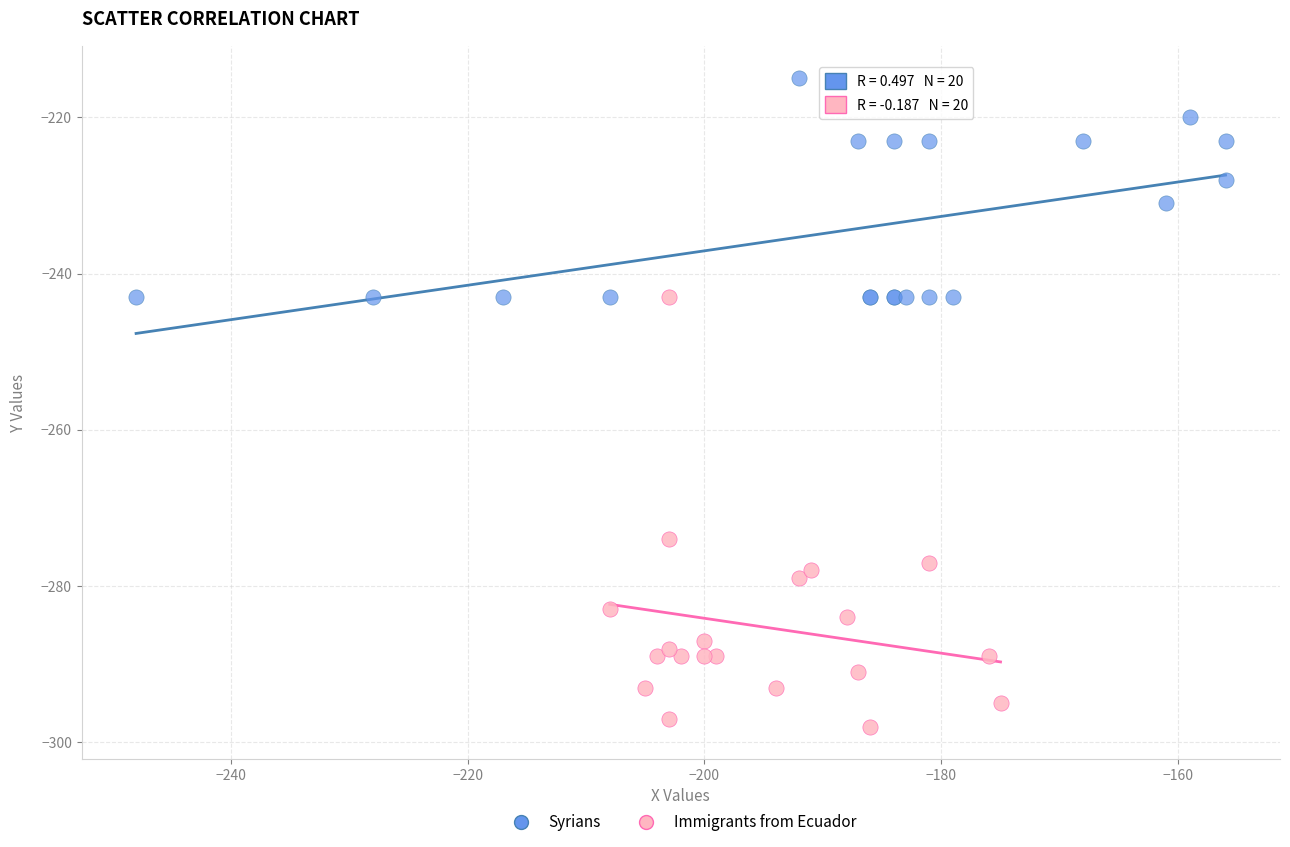

Which series has the largest Y range (max minus min)?

Immigrants from Ecuador